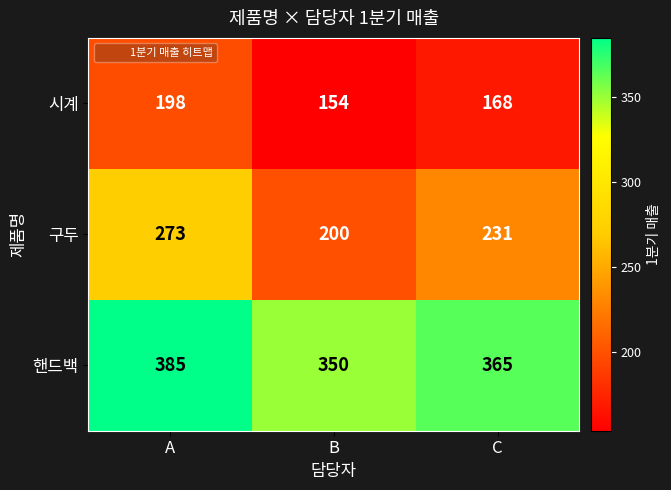

Which series has the widest spread of values?

구두